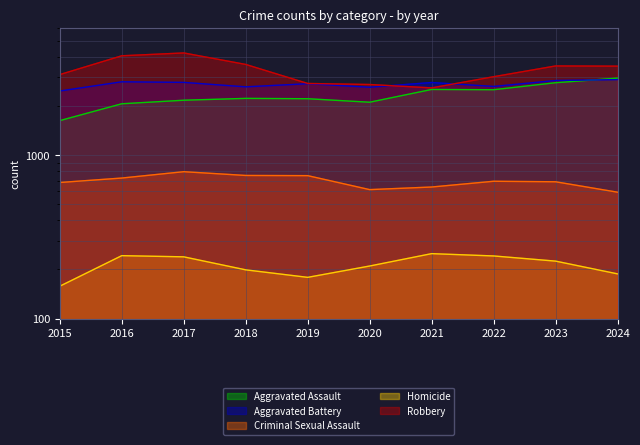

At which category does Aggravated Battery reach its first local peak?

2016